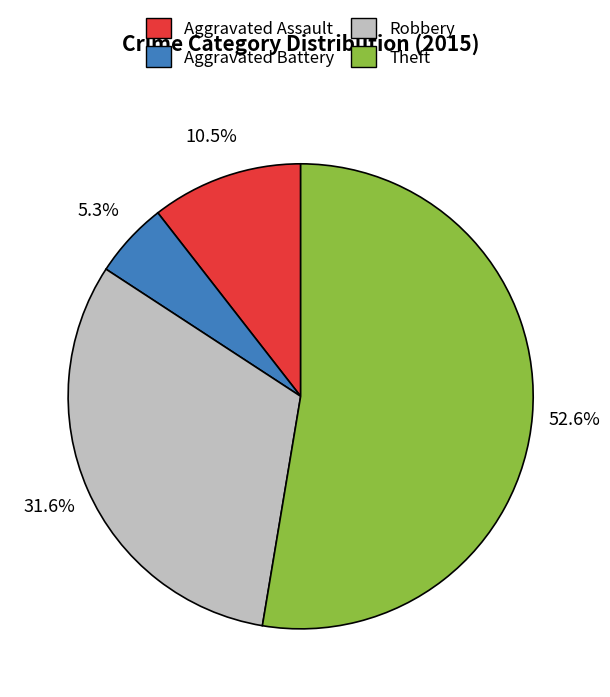

How many slices are in this pie chart?

4